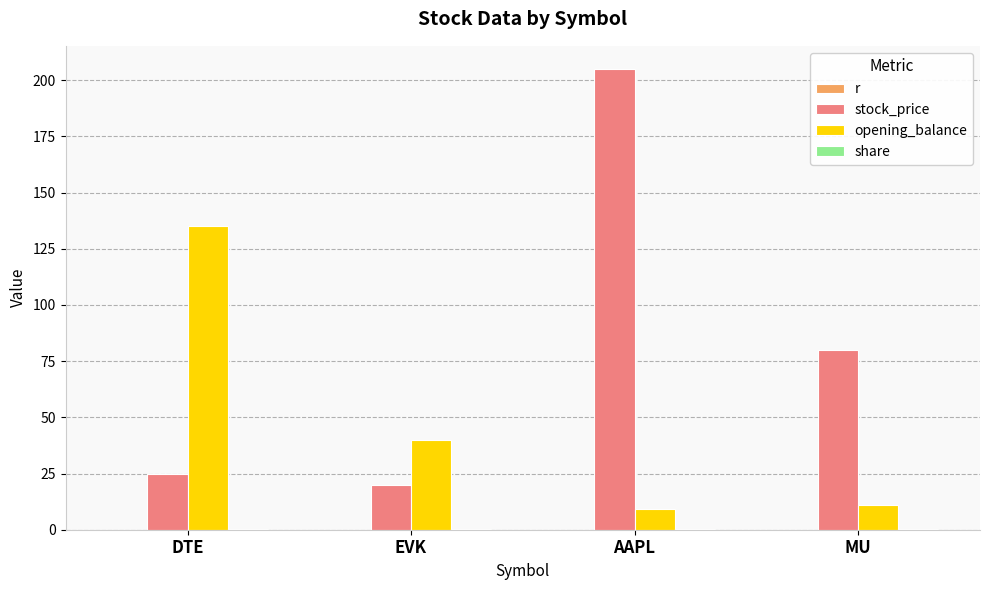

What is the sum of all opening_balance values?

195.0